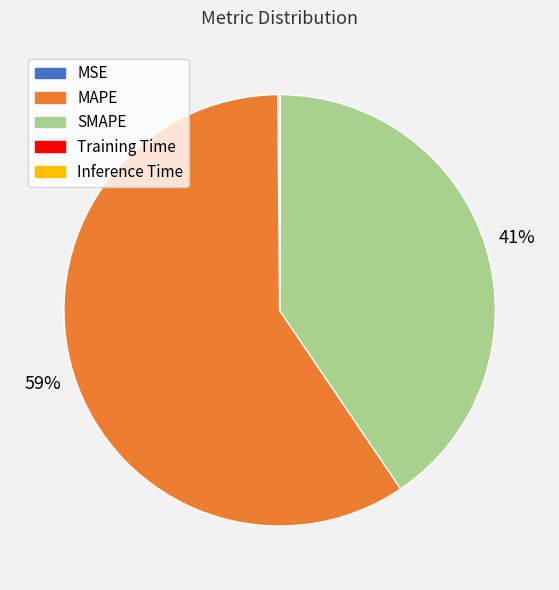

What is the largest slice in the pie chart?

MAPE